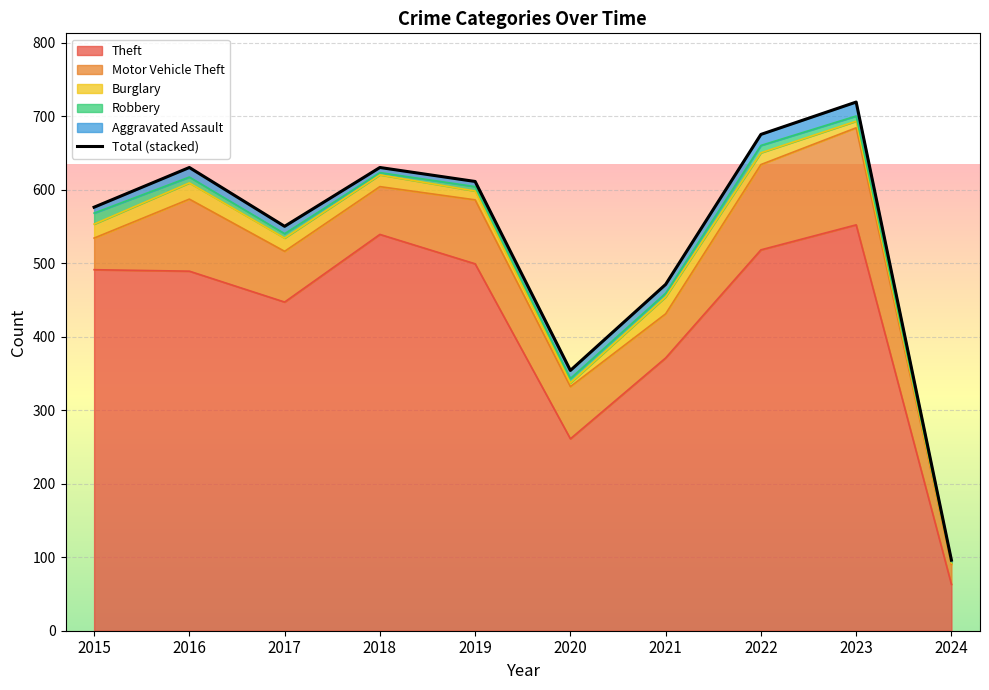

What is the minimum value shown in the chart?

96